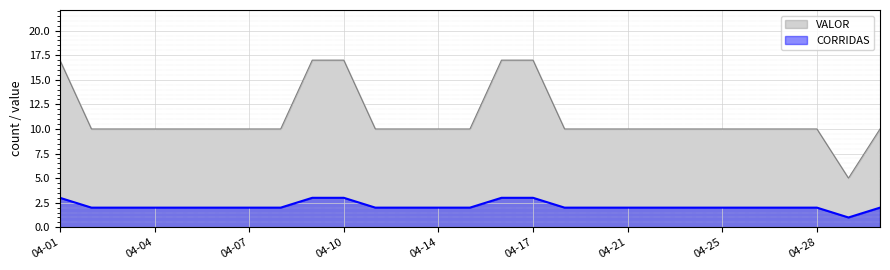

True or false: VALOR and CORRIDAS intersect in this chart.

False